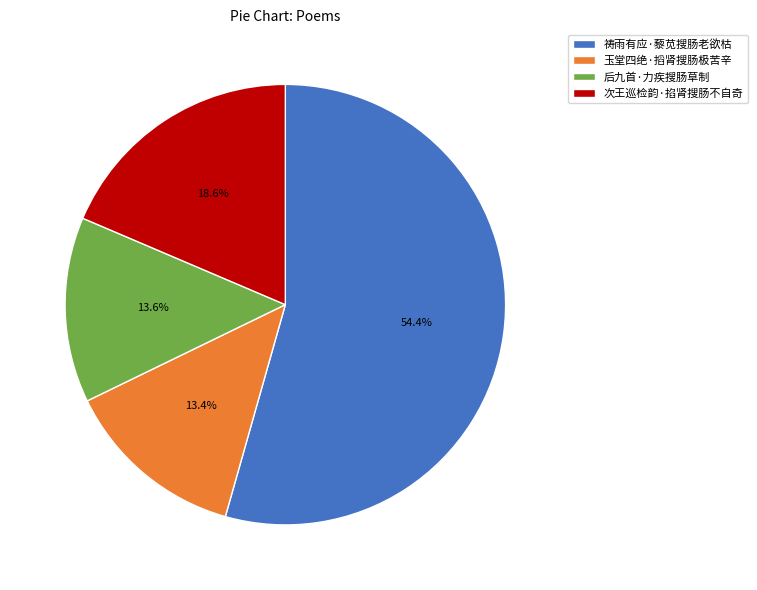

The 玉堂四绝·搯肾搜肠极苦辛 slice represents 25% of the pie. True or false?

False